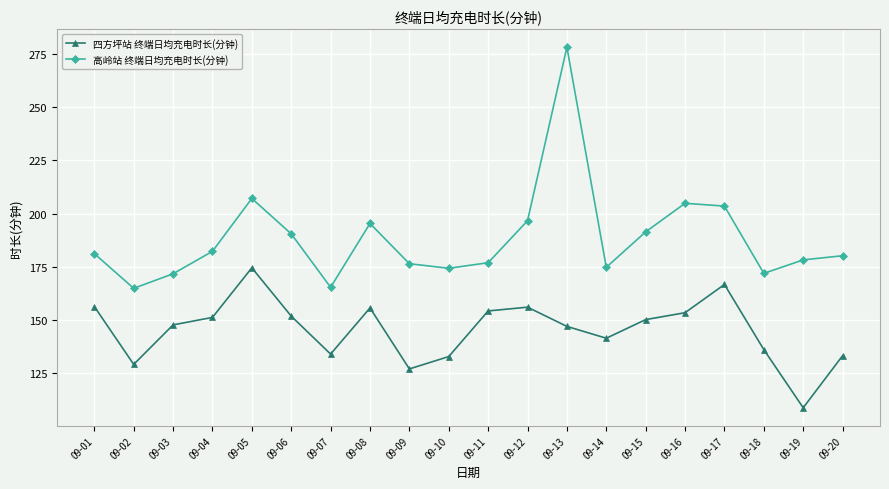

What is the minimum value for 高岭站 终端日均充电时长(分钟)?

164.9